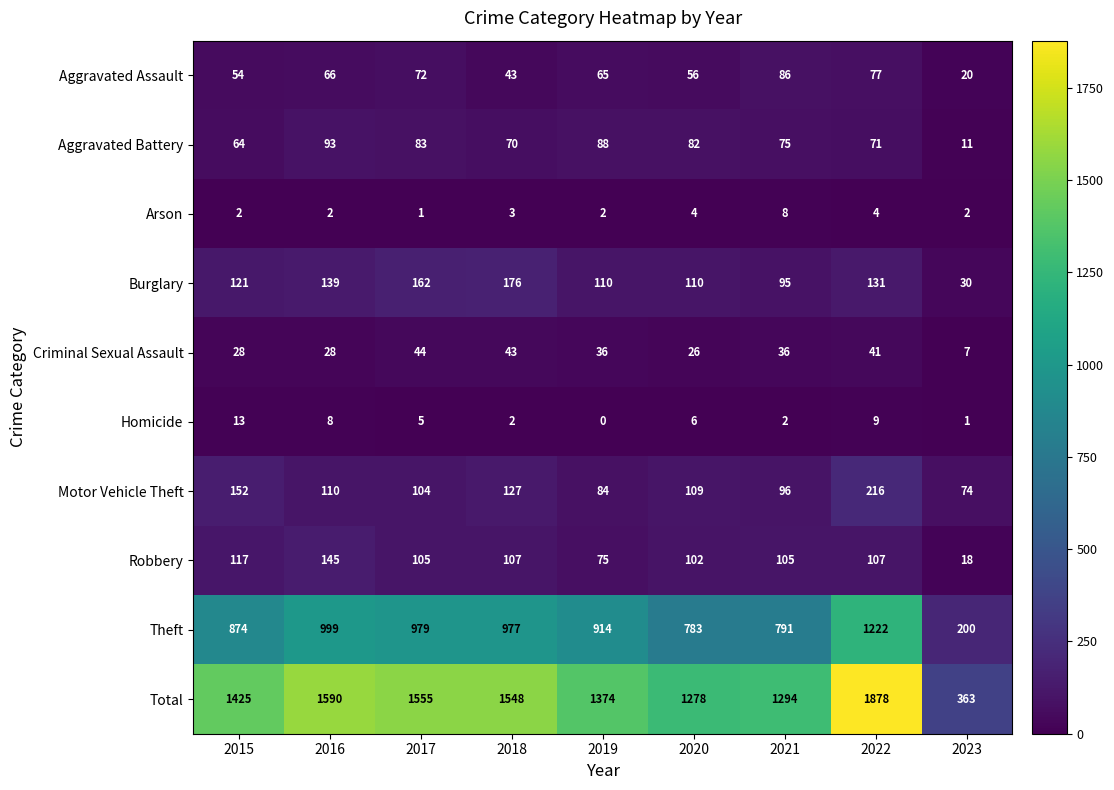

What is the difference between the maximum and minimum values in the Criminal Sexual Assault series?

37